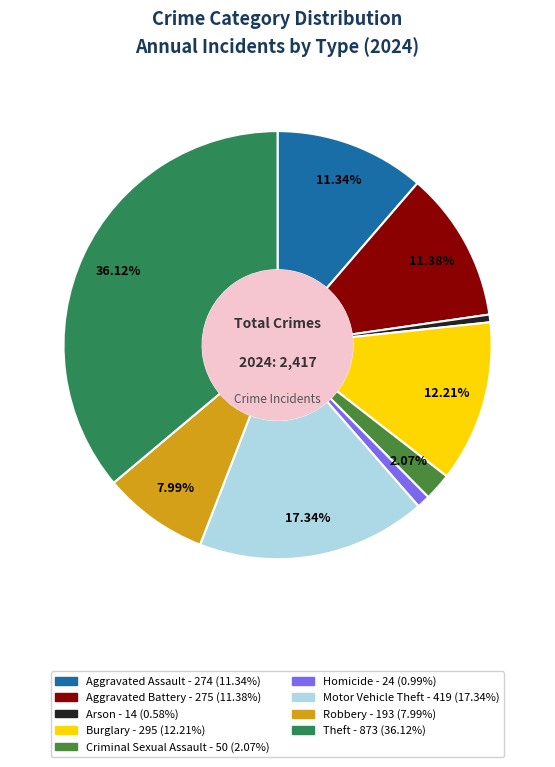

How many segments does this pie chart have?

9